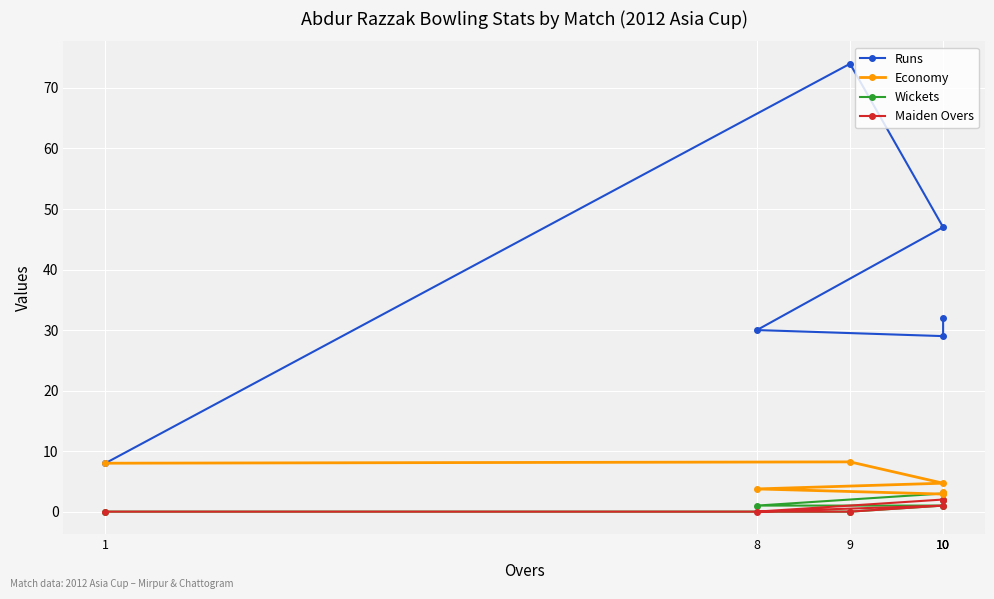

What is the difference between the maximum and minimum values in the Maiden Overs series?

2.0